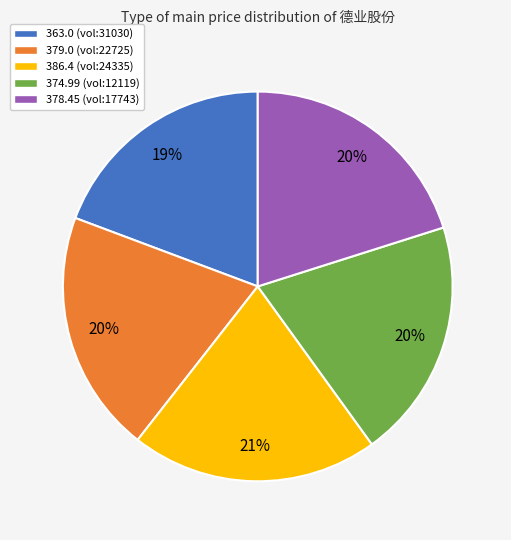

Which slice is the smallest?

363.0 (vol:31030)